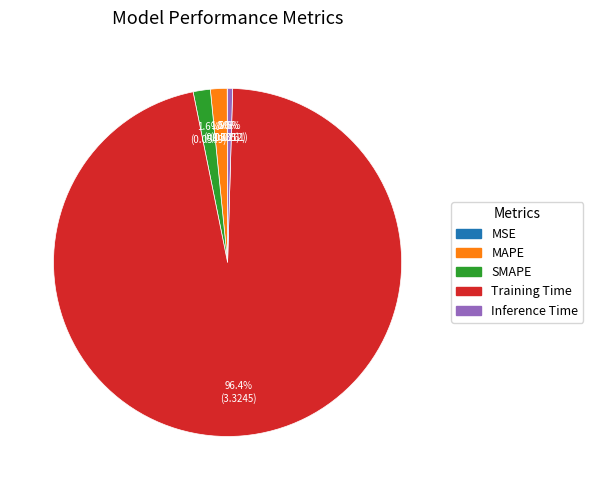

Which category accounts for the majority?

Training Time